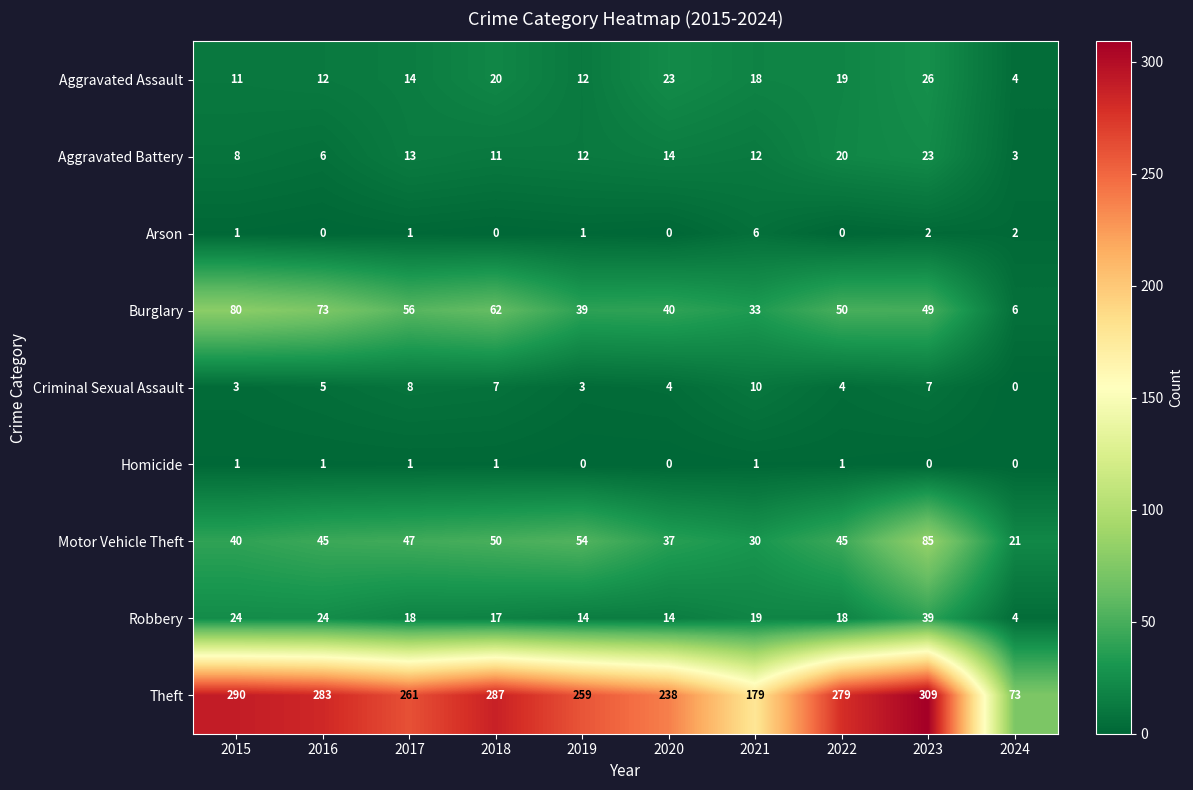

The value of Homicide at 2021 is 0. True or false?

False